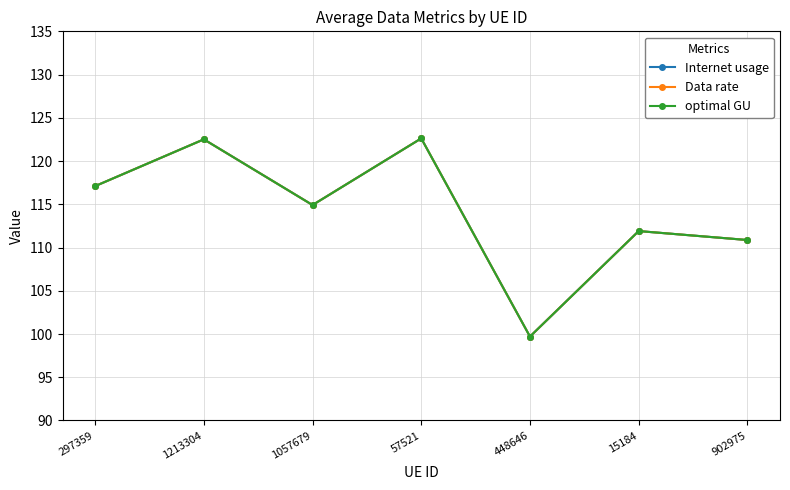

The optimal GU series shows 117.1 at 297359. True or false?

True